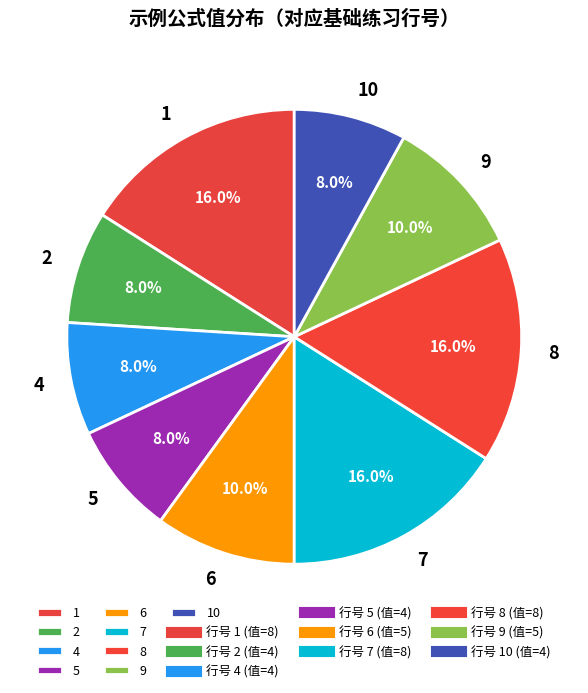

To the nearest percent, what is the average slice percentage?

11%